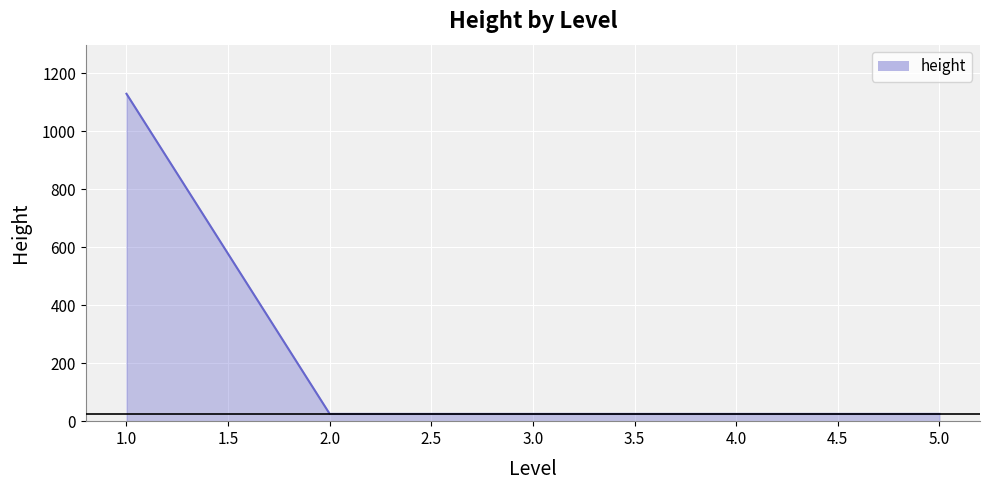

Reading right to left, extract all data points from this chart.

25	25	25	25	1129